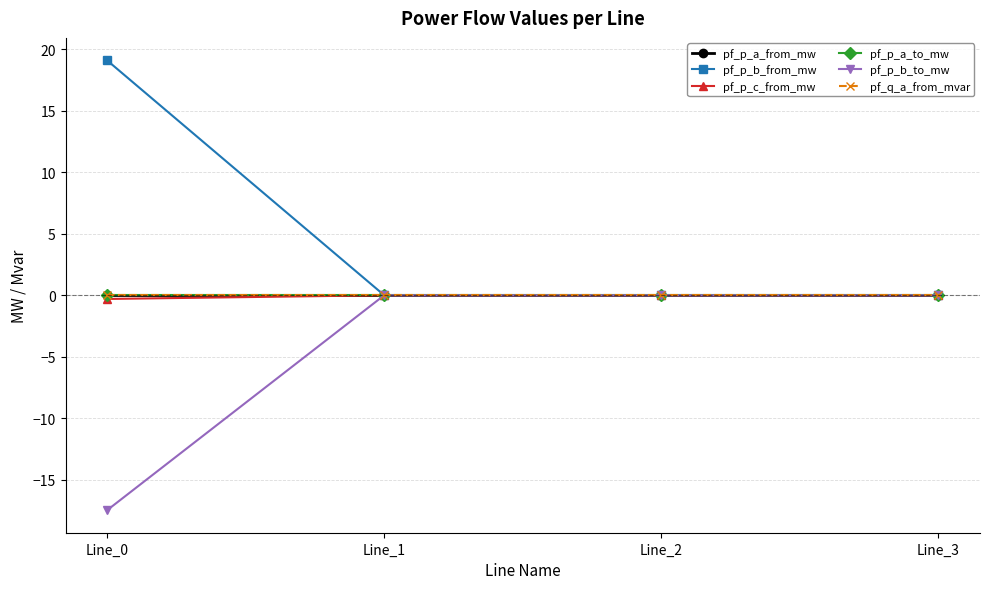

What is the minimum value shown in the chart?

-17.5